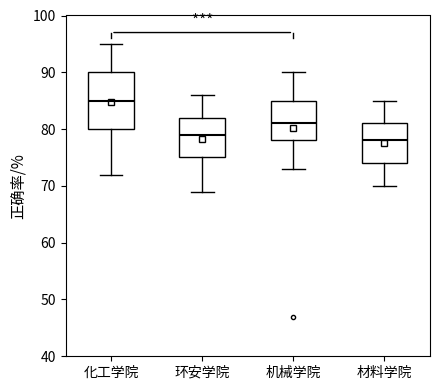

Which box is the tallest, from its lower edge to its upper edge?

化工学院